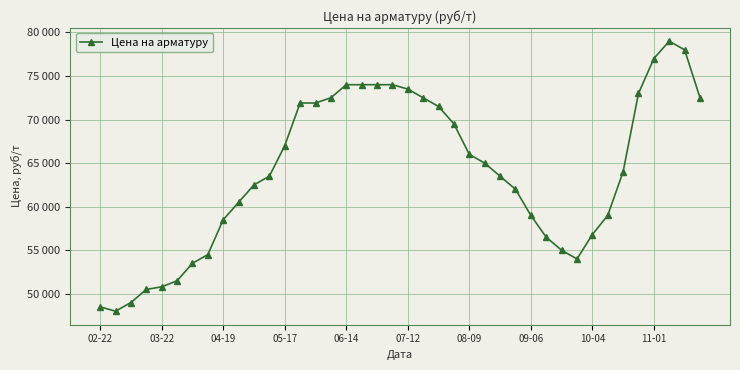

What is the difference between the maximum and minimum values?

31000